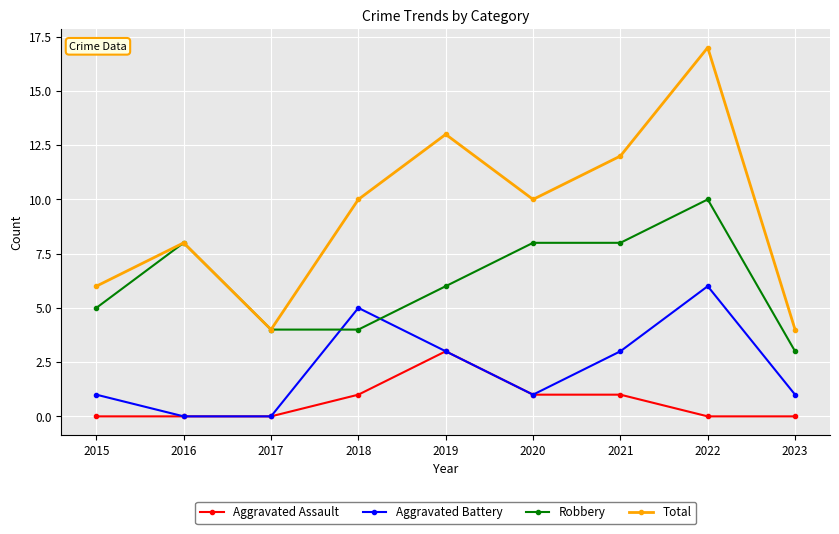

Count the Robbery values in the range 4 to 8.

7